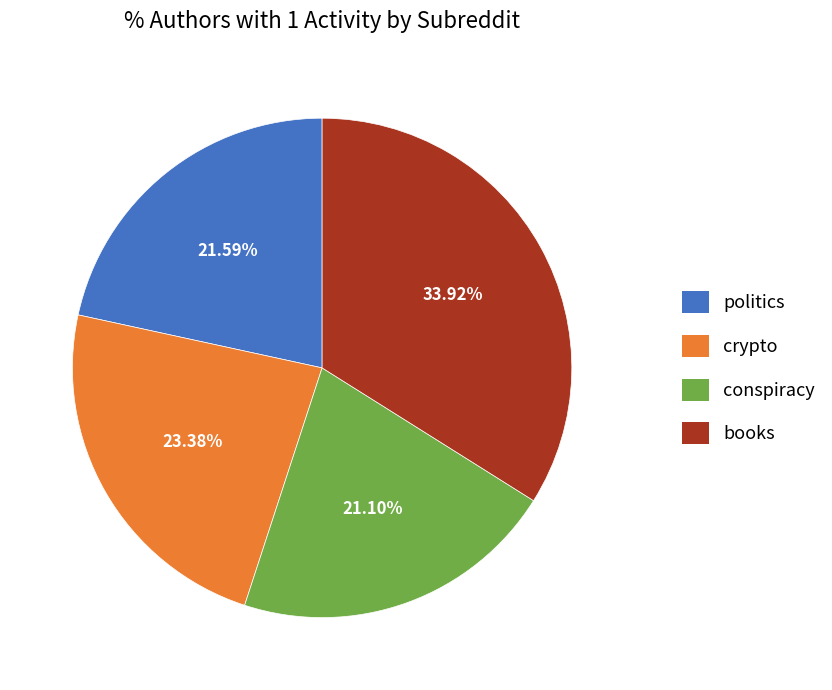

Between crypto and conspiracy, which is larger?

crypto